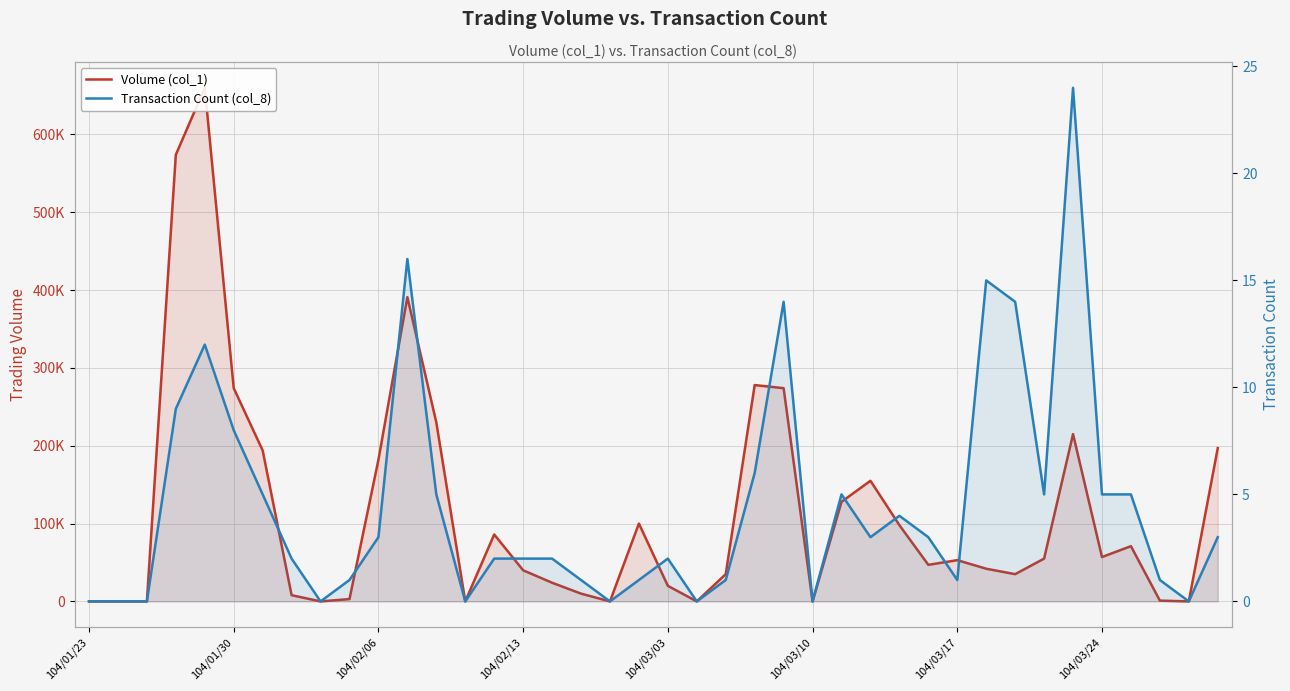

True or false: Volume (col_1) and Transaction Count (col_8) cross at least once.

False